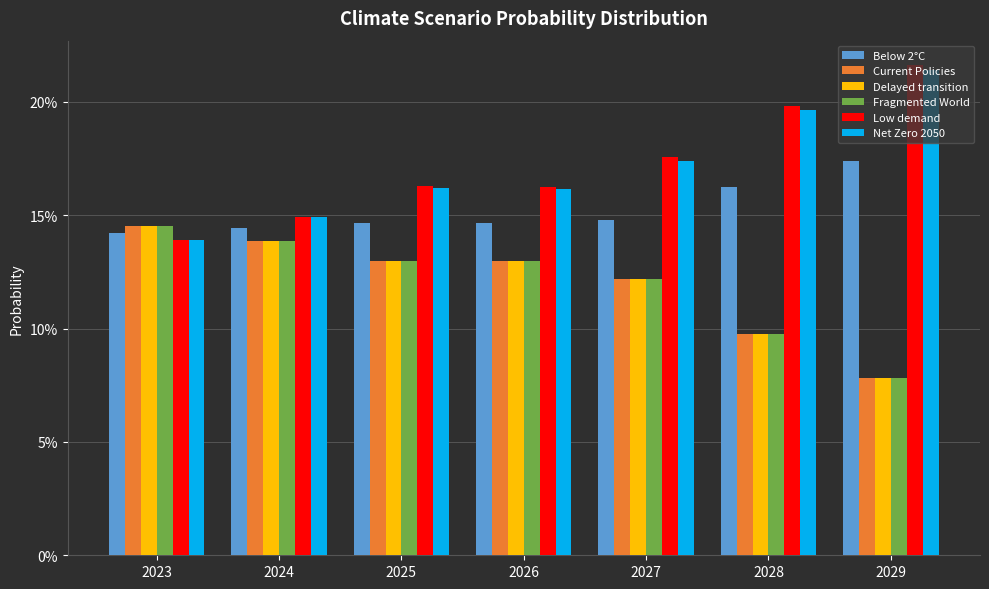

Are the bars grouped side by side (vs. stacked)?

Yes